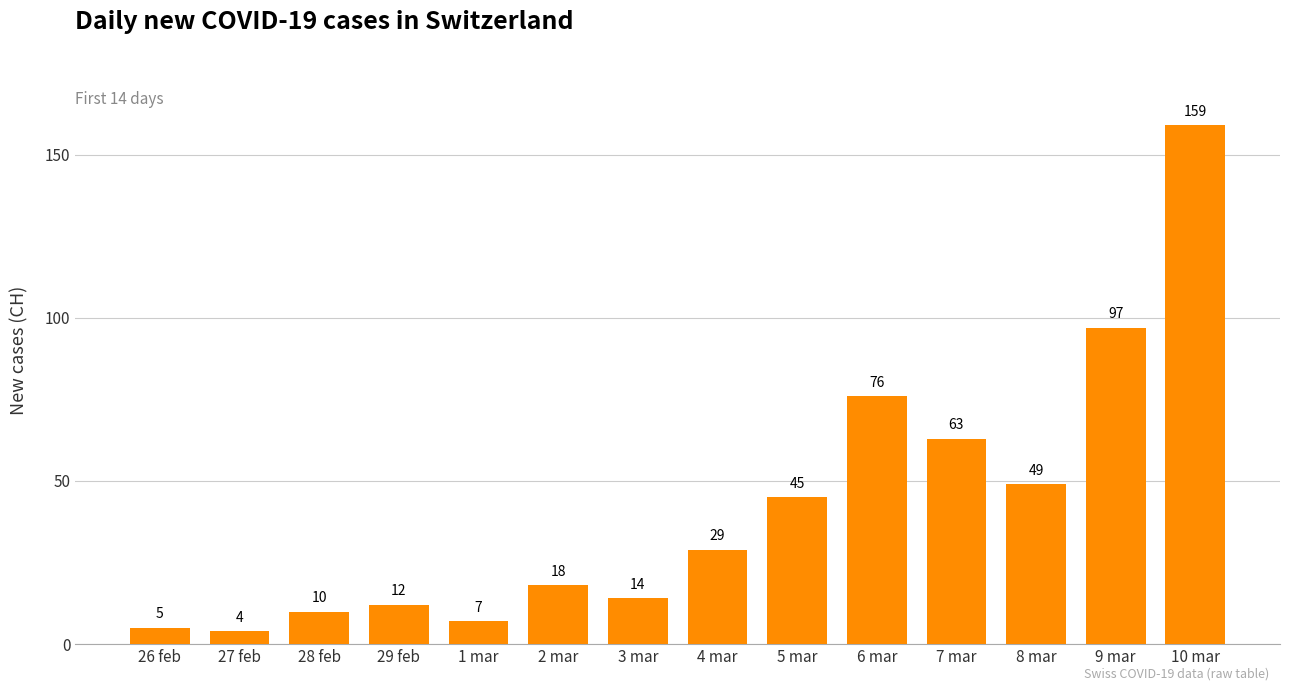

What is the change in value from 29 feb to 10 mar?

+147